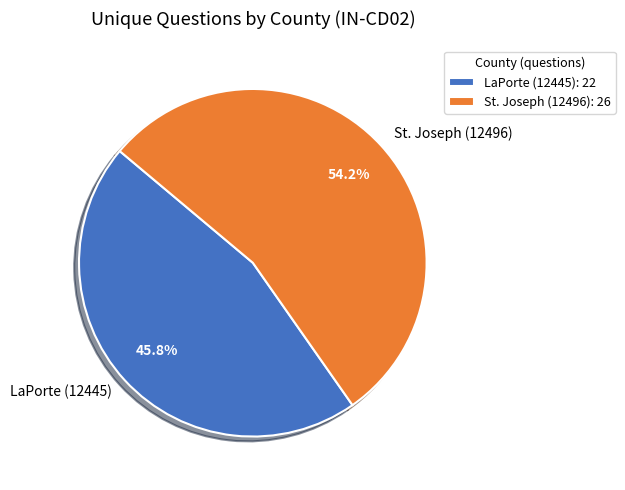

Rank the categories by value from lowest to highest.

LaPorte (12445), St. Joseph (12496)